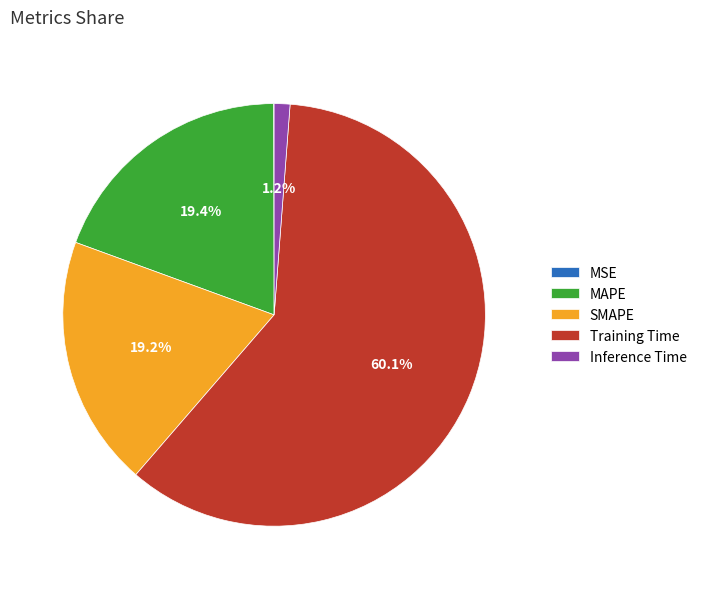

Does SMAPE account for over 50% of the chart?

No